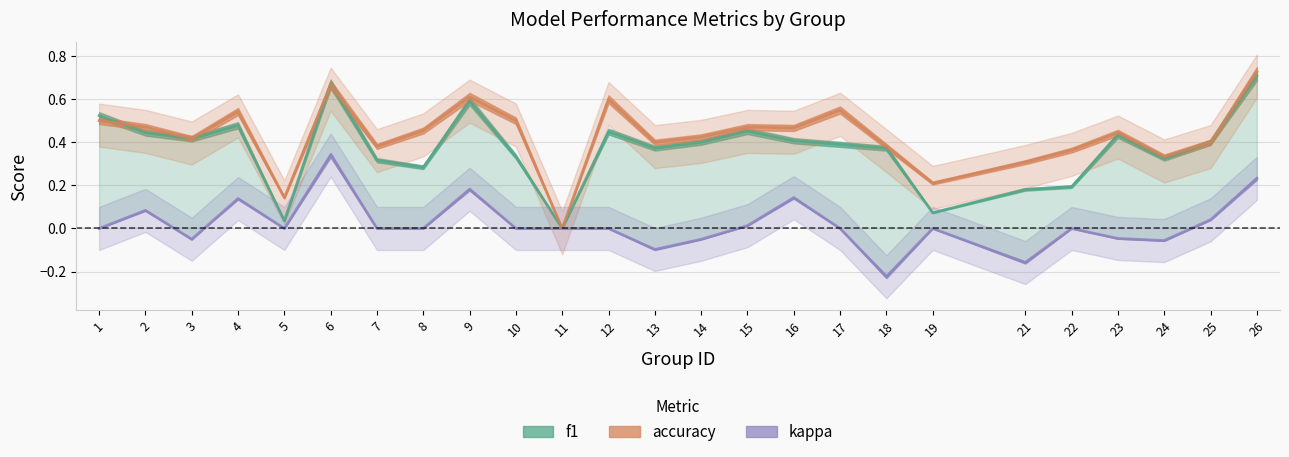

At which category does f1 reach its first local valley?

3